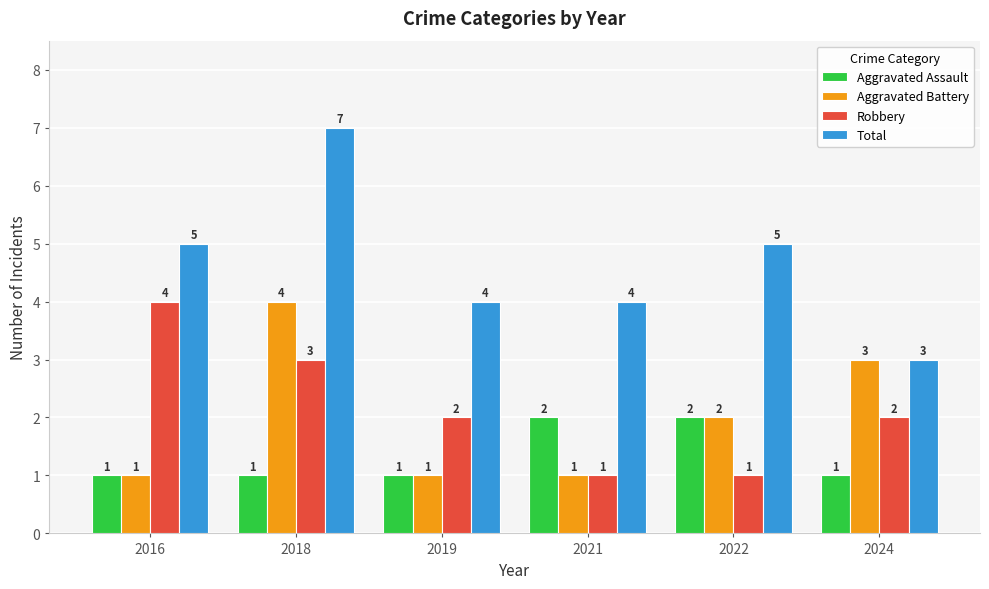

What is the average value of the Robbery series?

2